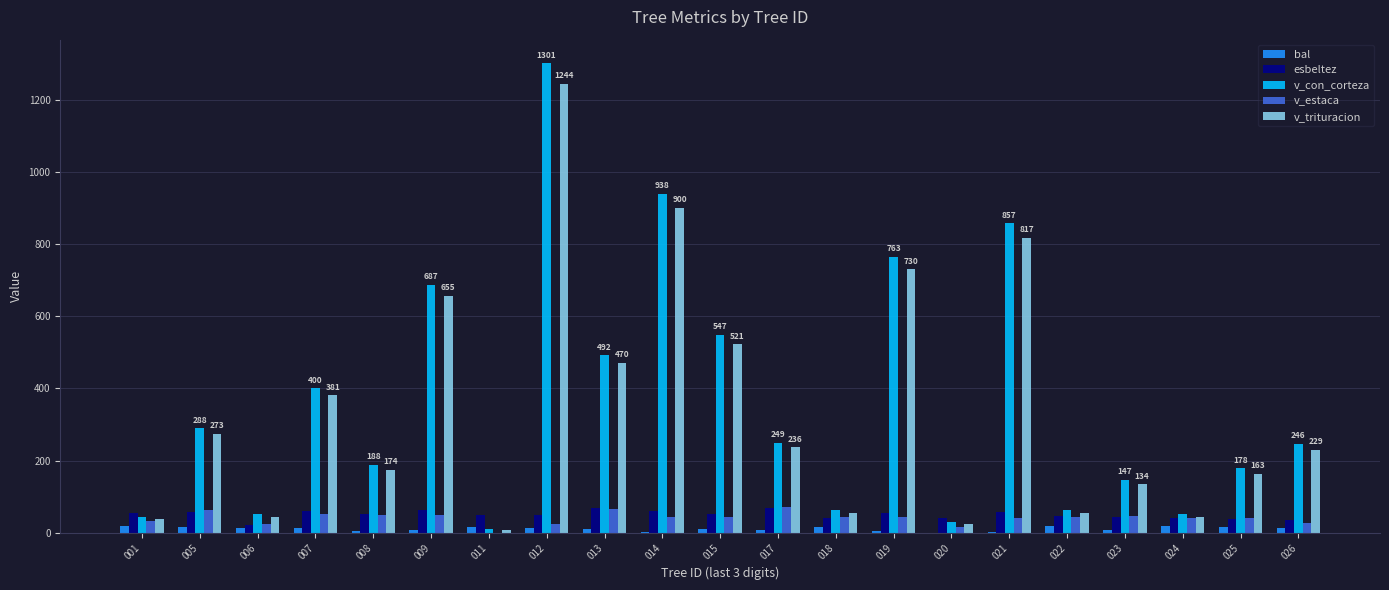

True or false: v_con_corteza has a value of 2264.4 at 012.

False